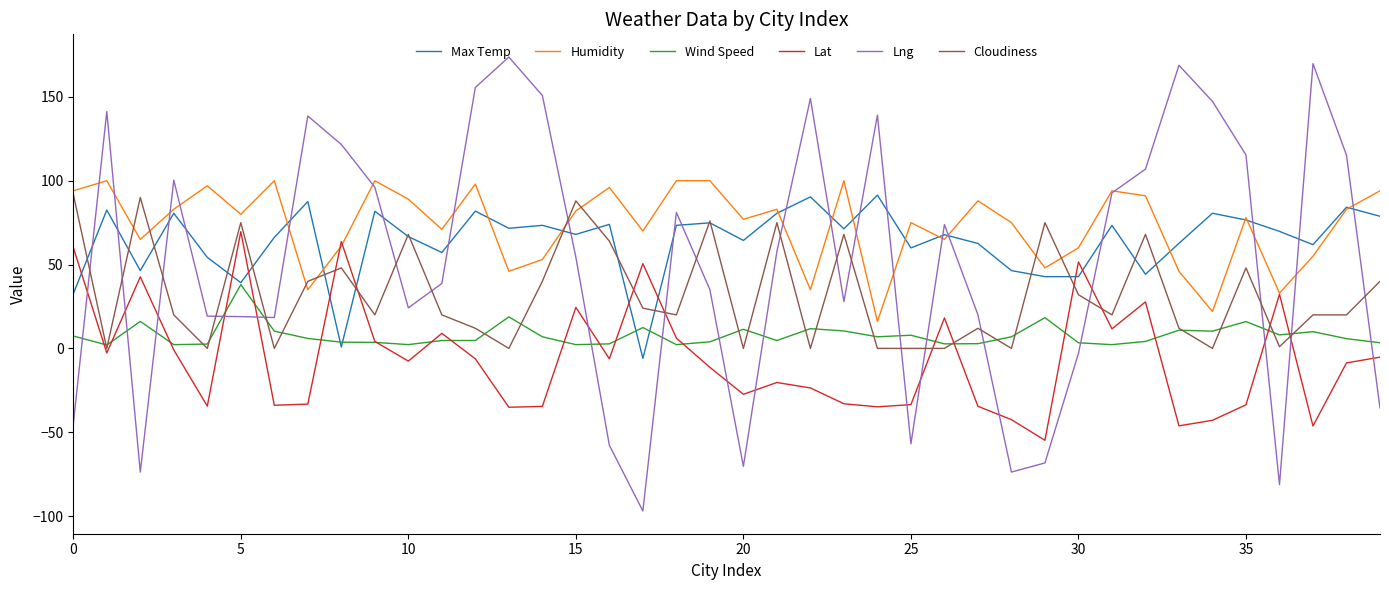

True or false: Humidity and Wind Speed cross at least once.

False